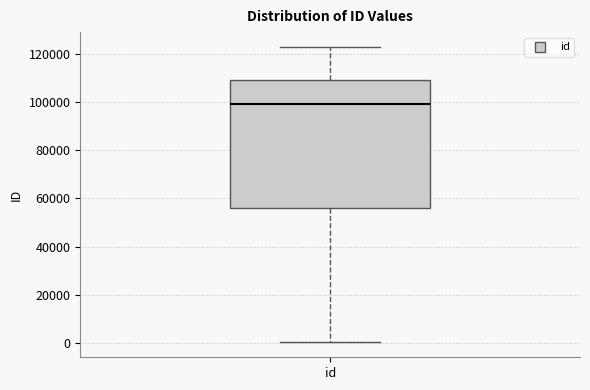

Transcribe this box plot: give where the median line is, the range the box spans, and where the two whiskers end, as read against the y-axis. The values are not printed on the chart, so give them approximately, as read against the axis.

median 98000, box 56000 to 110000, whiskers 0 to 122000